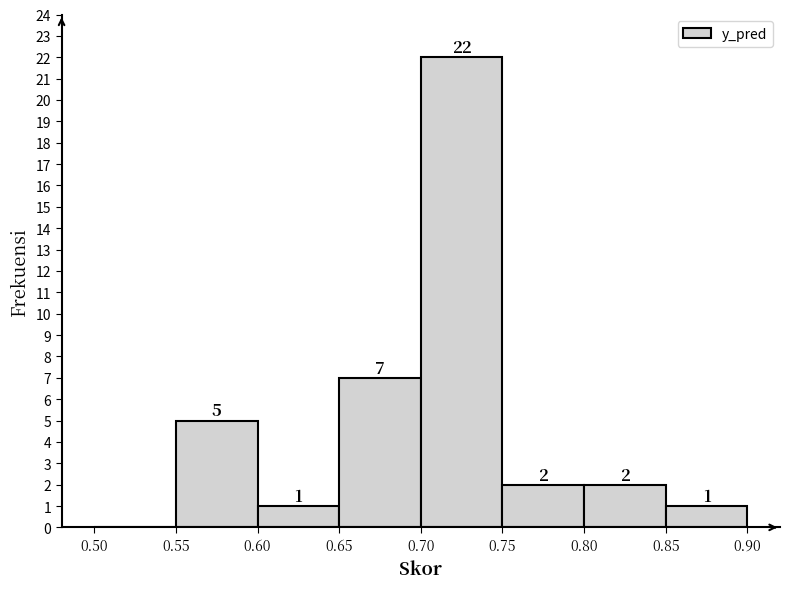

Which range on the x-axis has the tallest bar?

0.70 to 0.75